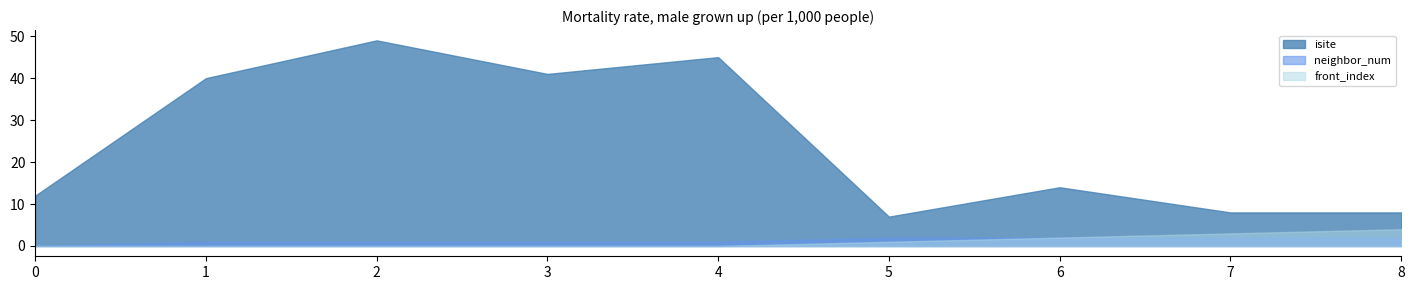

Reading left to right, list all the values displayed in this chart.

isite: 0=12	1=40	2=49	3=41	4=45	5=7	6=14	7=8	8=8
neighbor_num: 0=0	1=1	2=1	3=1	4=1	5=2	6=2	7=2	8=2
front_index: 0=0	1=0	2=0	3=0	4=0	5=1	6=2	7=3	8=4